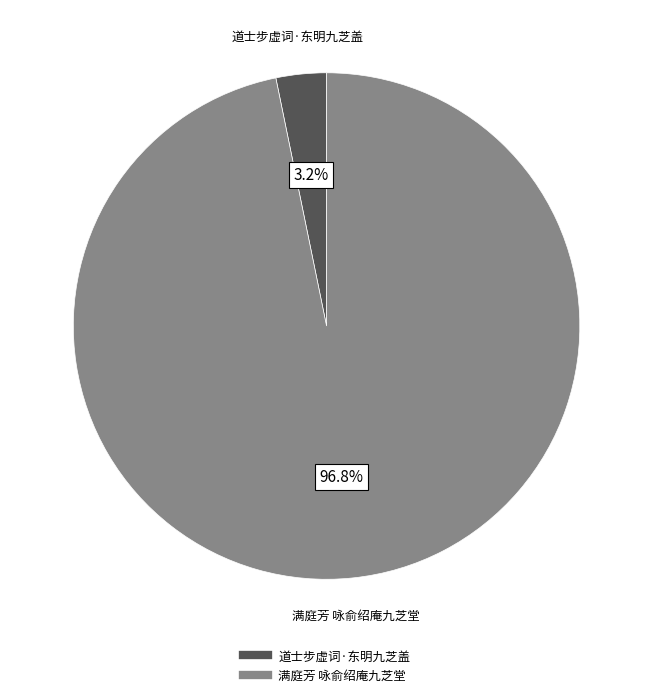

Does 满庭芳 咏俞绍庵九芝堂 represent more than half of the total?

Yes